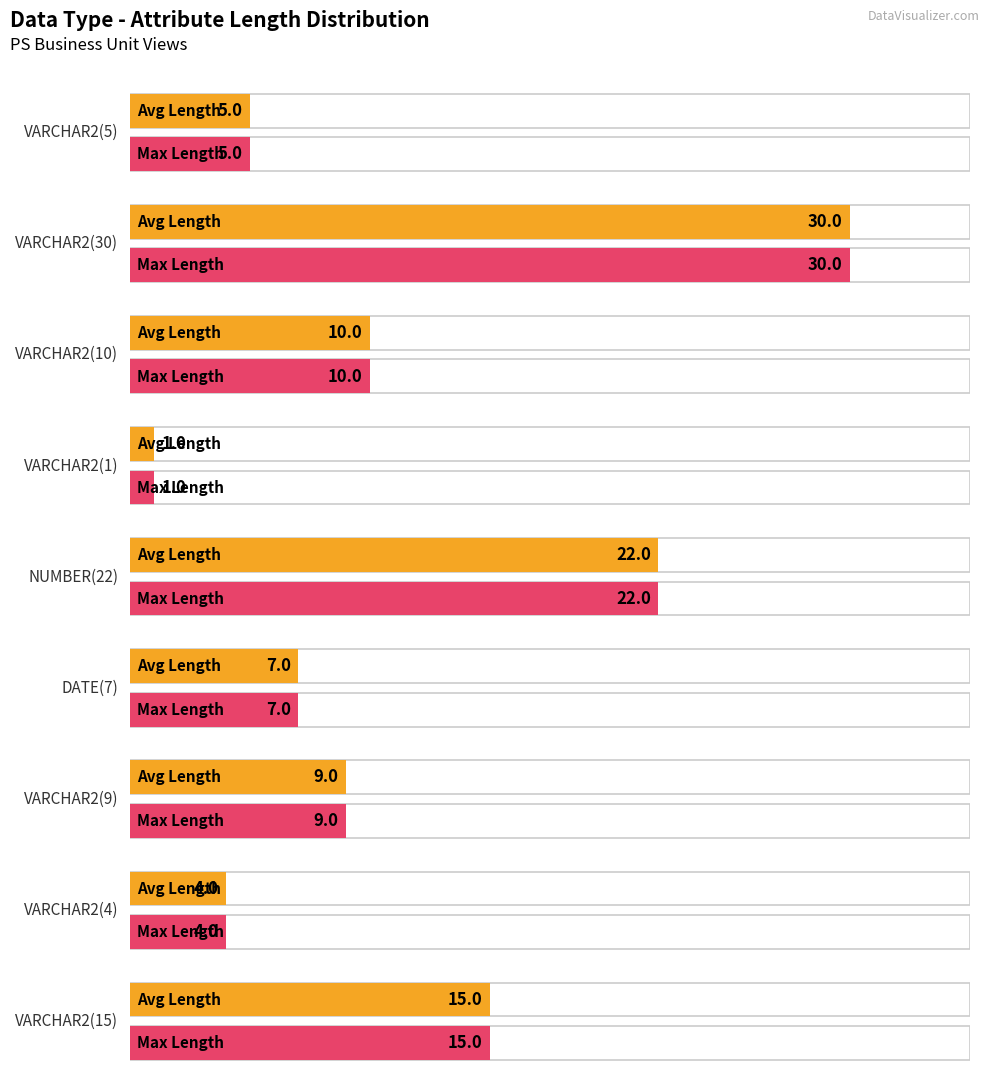

Which series has the largest range (max minus min)?

Average Length